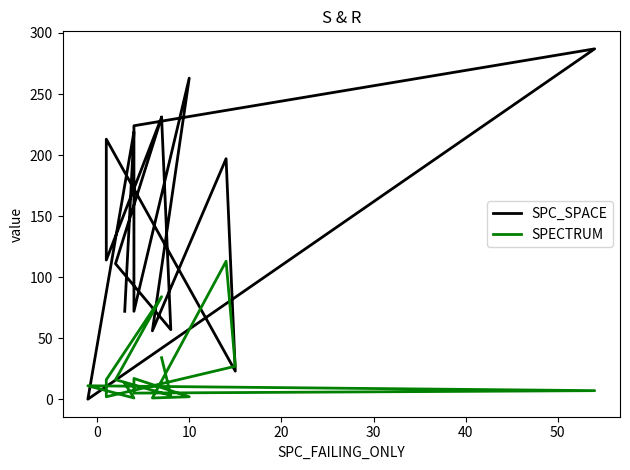

The SPC_SPACE series shows 99 at 40. True or false?

False